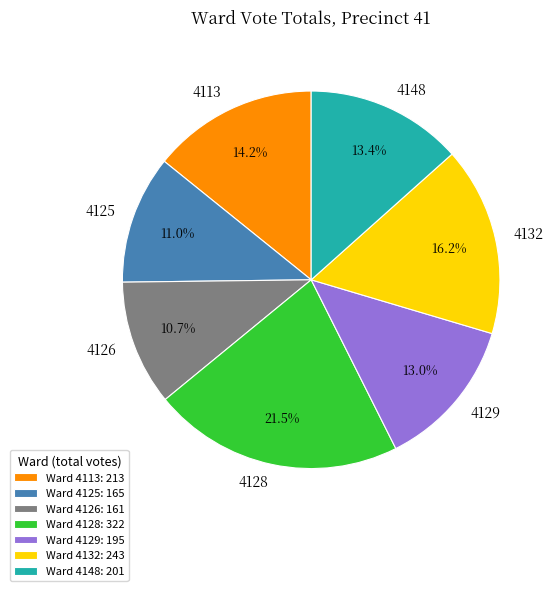

What is the total percentage of 4132 and 4126?

26.9%